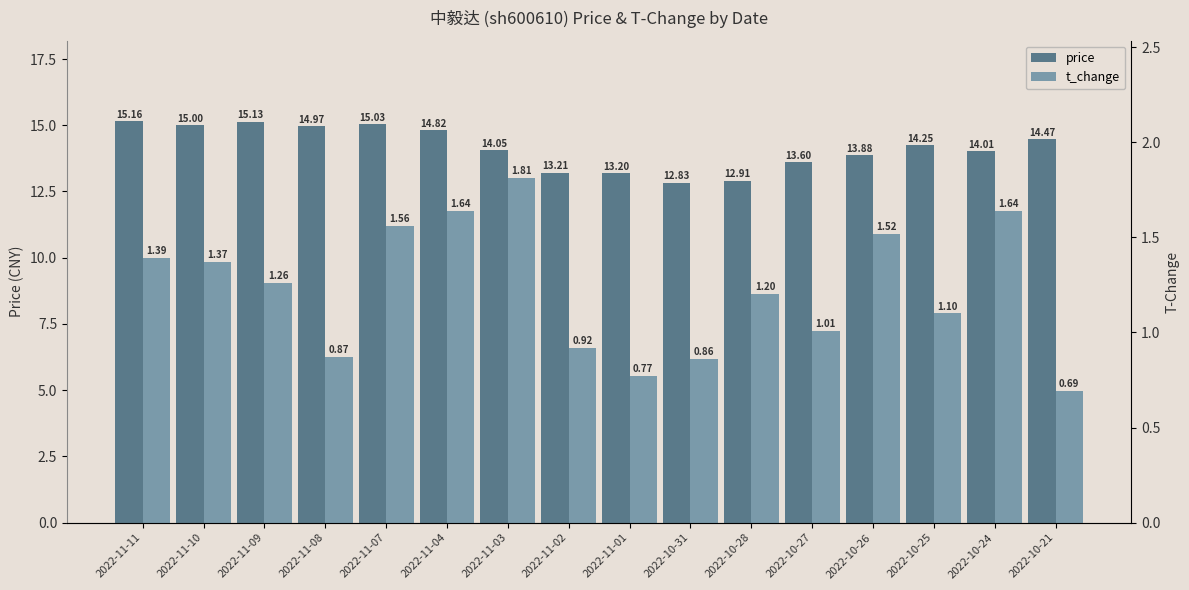

Which series changed the most between 2022-11-03 and 2022-10-28?

price